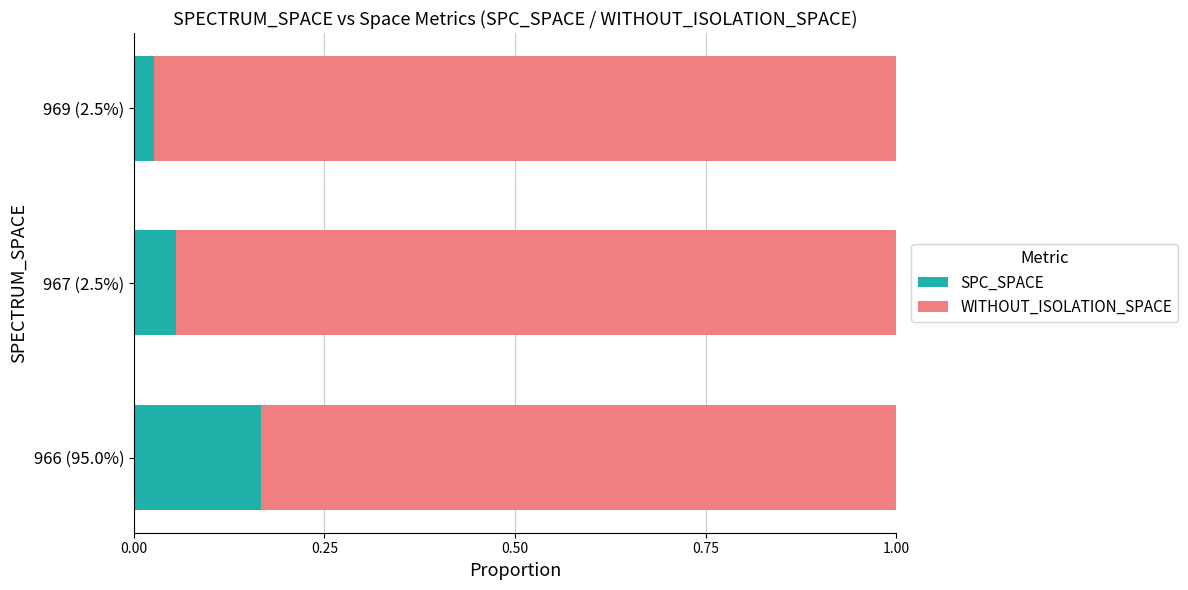

How many SPC_SPACE values are between 0 and 1?

3